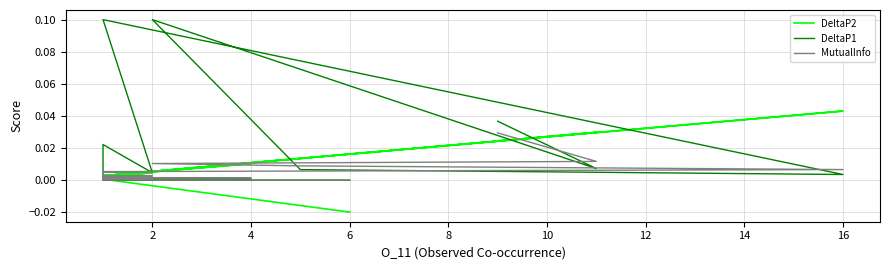

How many lines are shown in the chart?

3